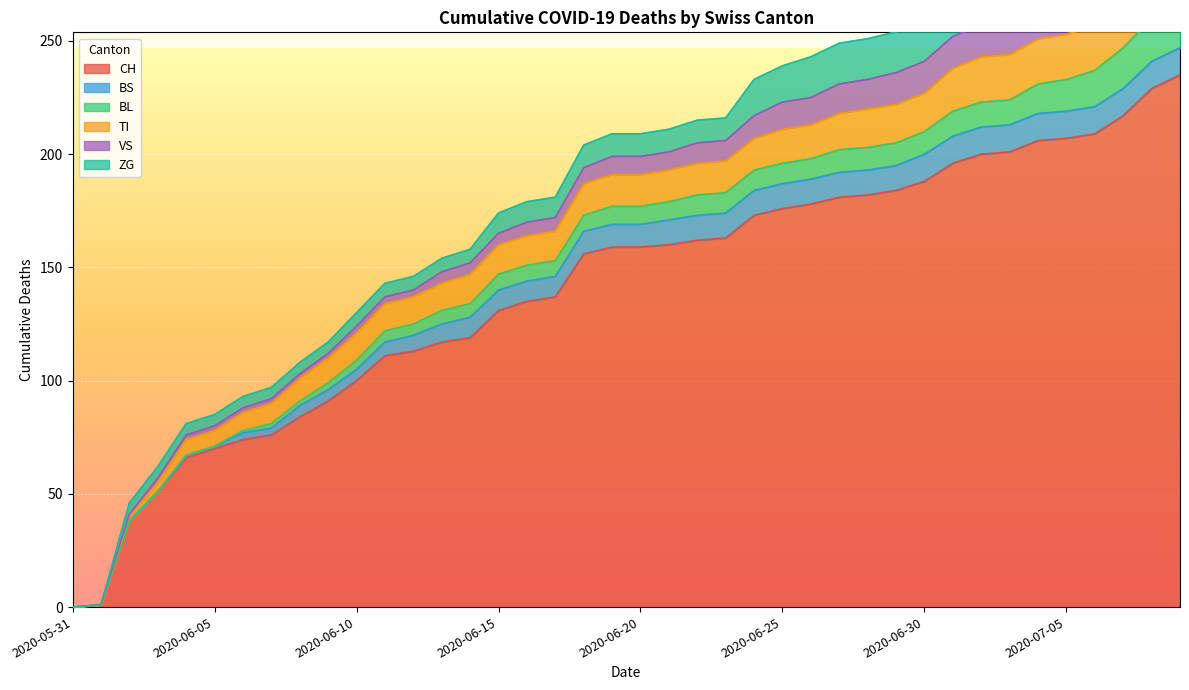

What is the approximate value of VS at 2020-06-14, to the nearest 5?

5